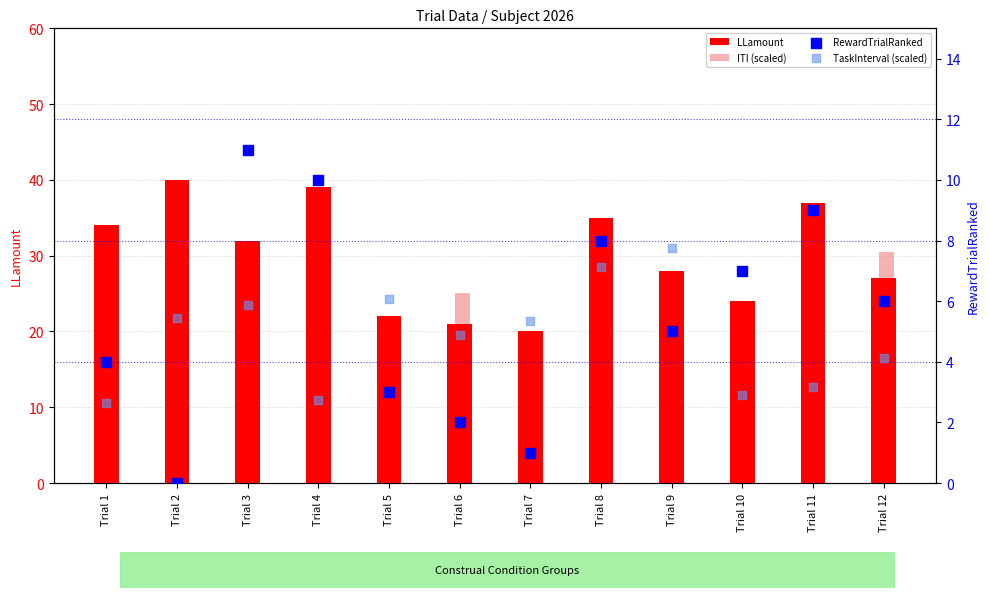

What are all the series names shown in the legend?

LLamount, ITI (scaled), RewardTrialRanked, TaskInterval (scaled)